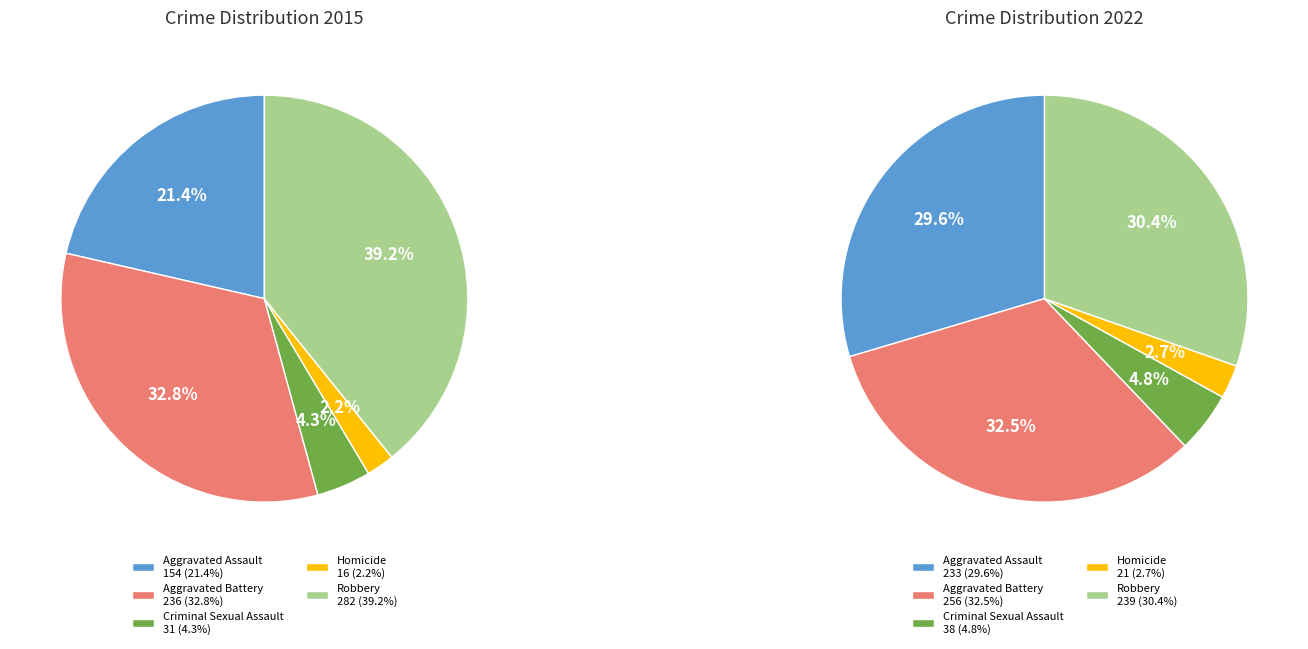

How many segments does this pie chart have?

5